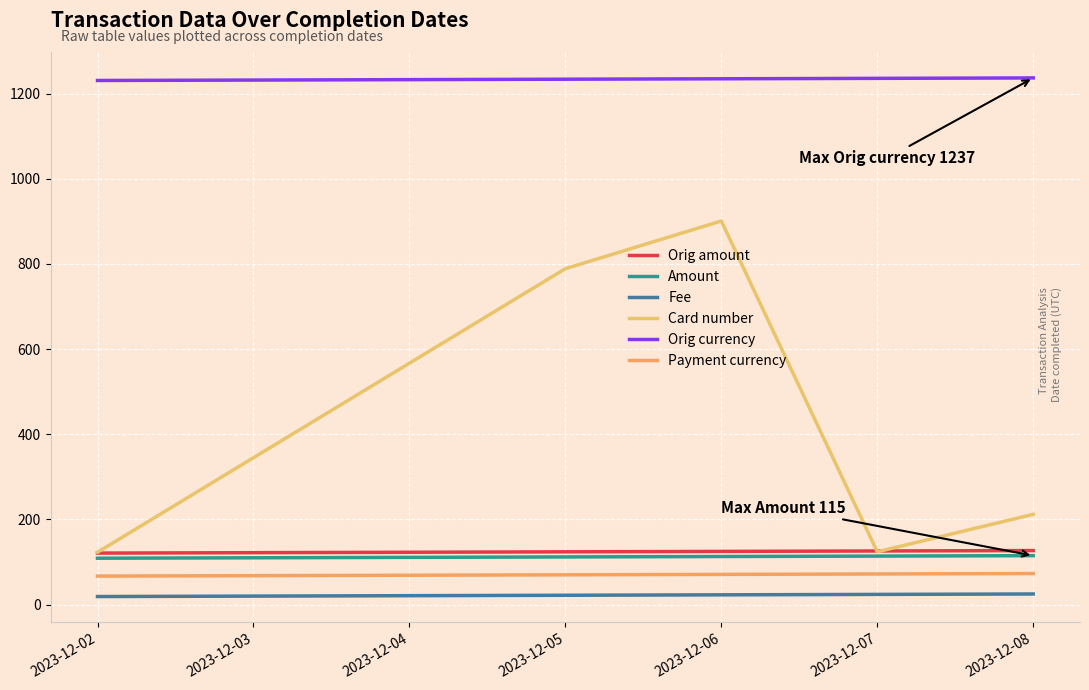

Count the Payment currency values in the range 68 to 72.

5